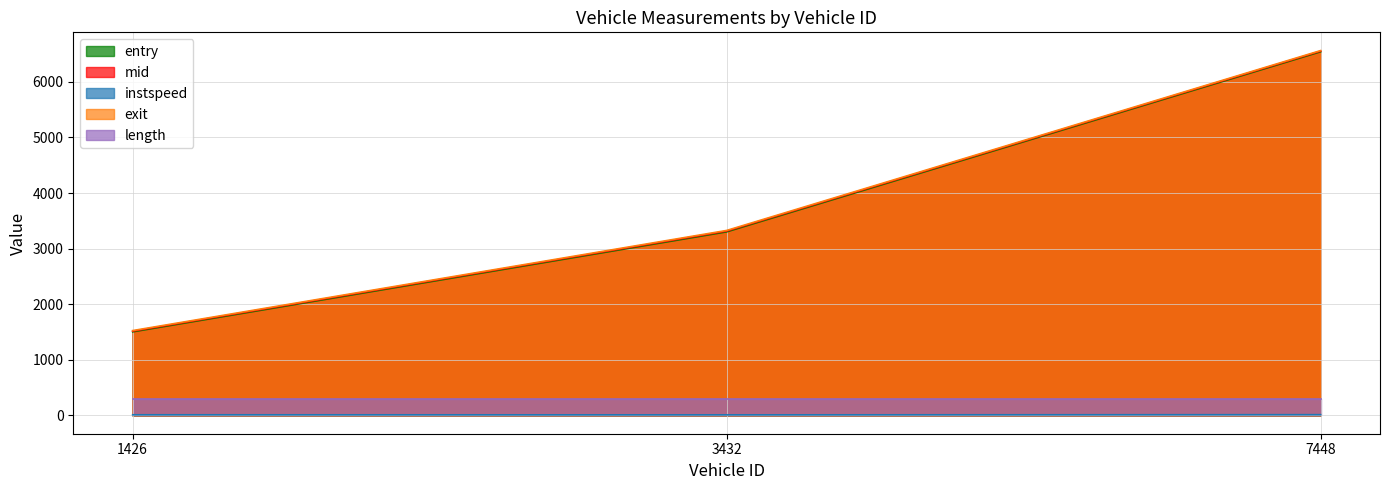

At which label does mid reach its minimum?

1426